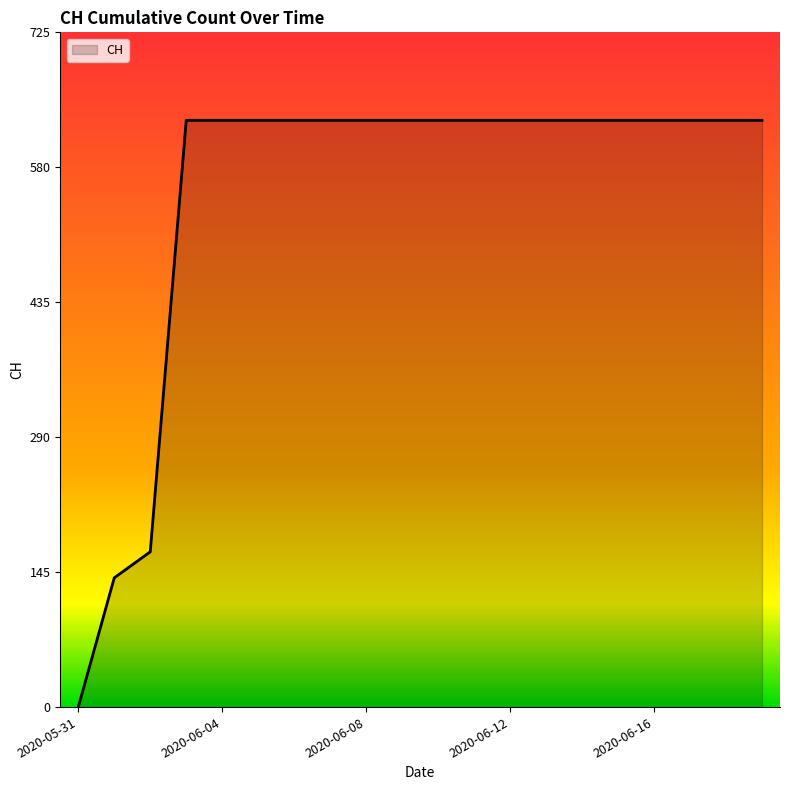

What is the difference between the maximum and minimum values?

631